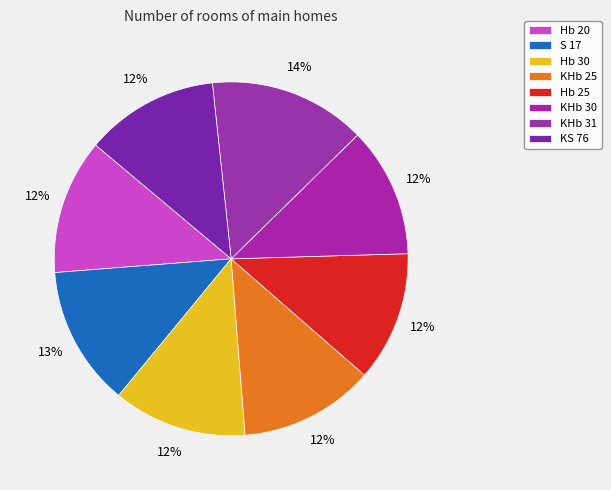

Is it true that KHb 31 is 14% of the pie?

True